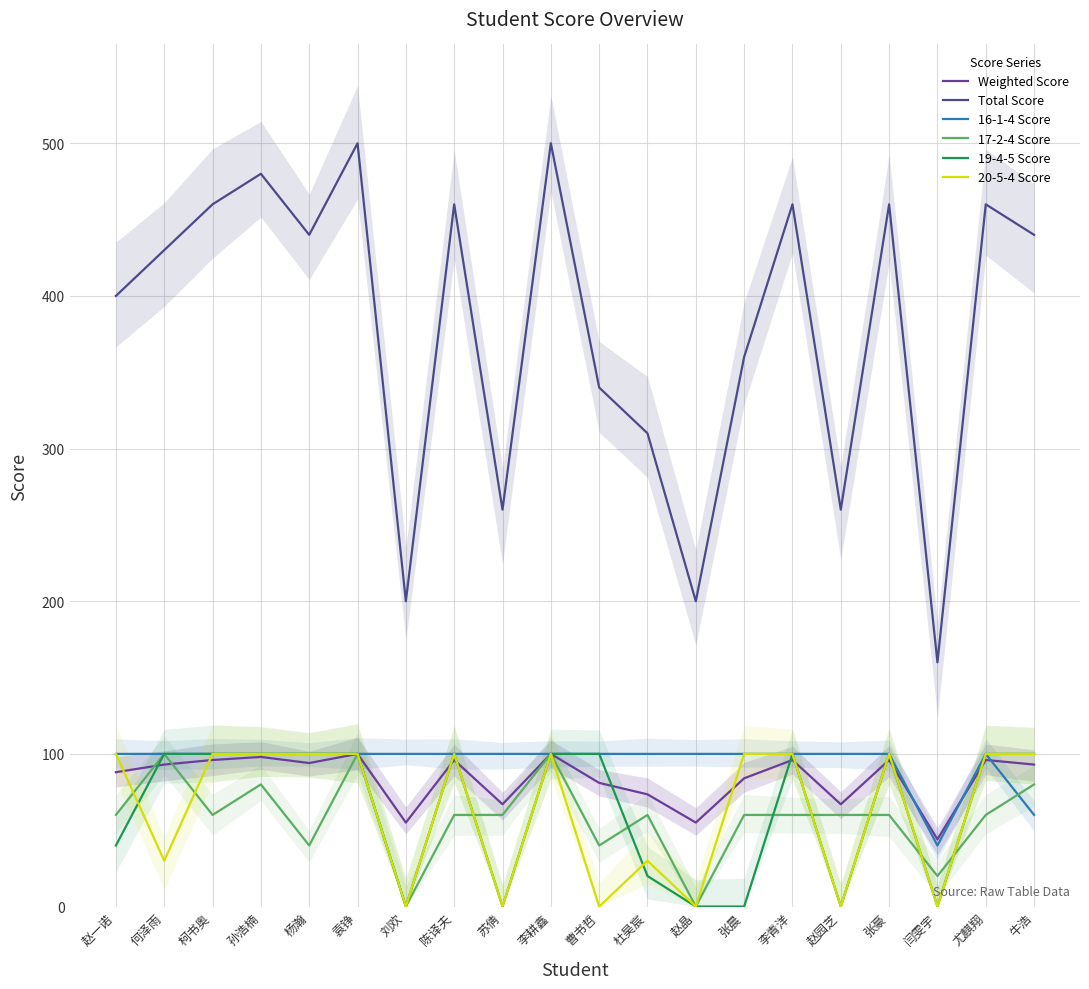

Where is the first local maximum for 17-2-4 Score?

何泽雨